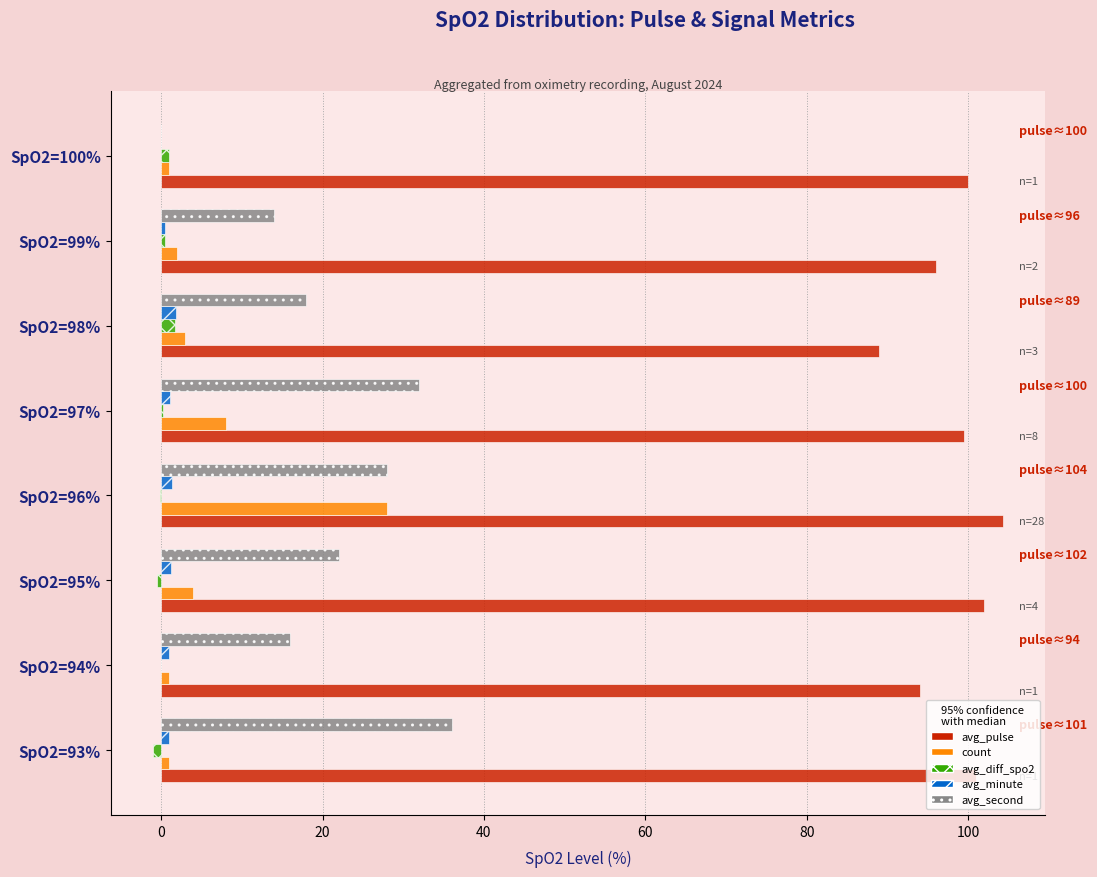

True or false: avg_pulse has a value of 135.8 at SpO2=99%.

False